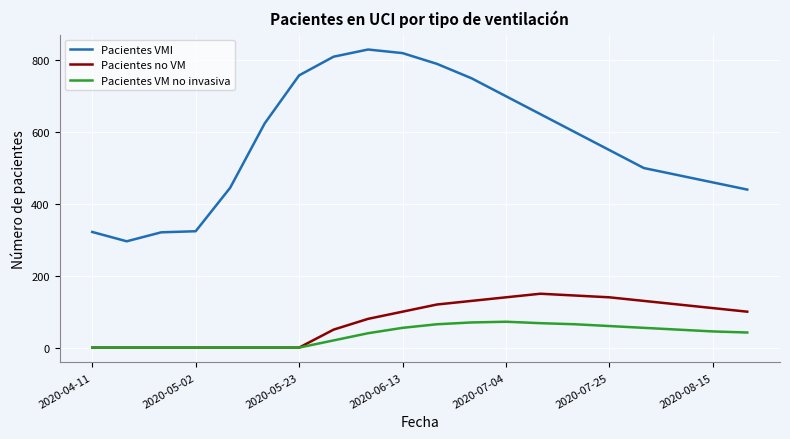

True or false: Pacientes no VM and Pacientes VMI intersect in this chart.

False